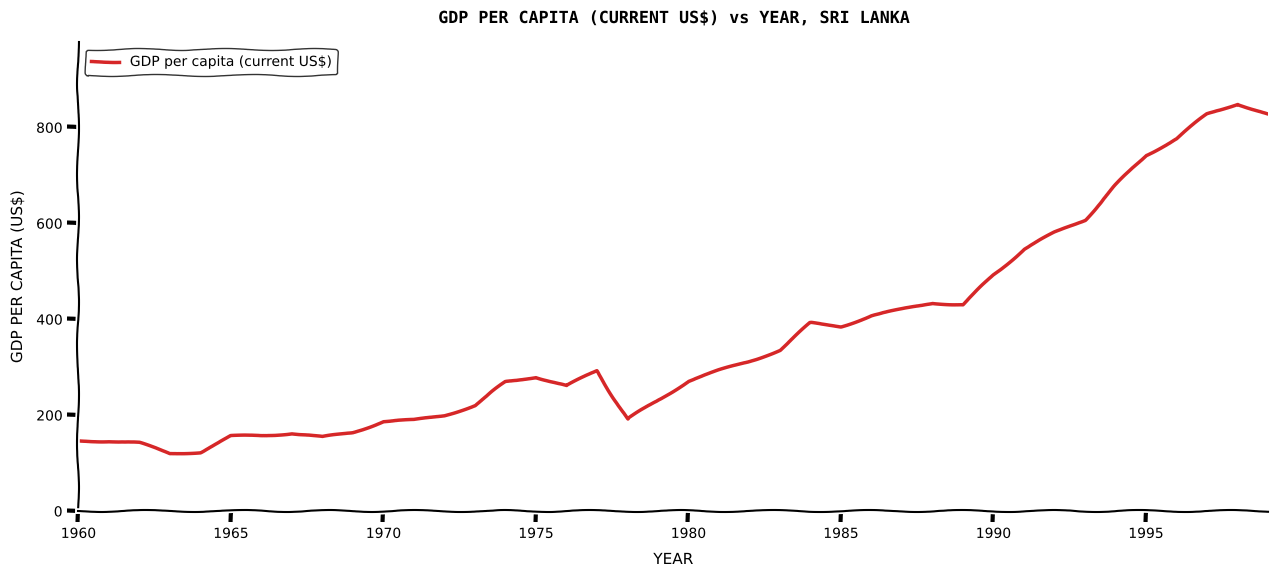

Count the number of categories in the chart.

40